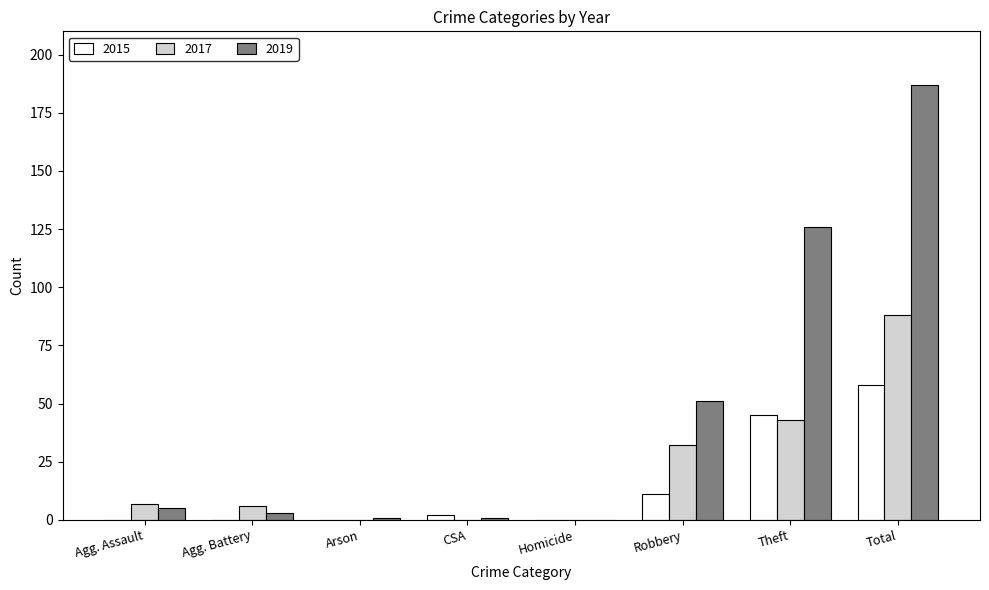

True or false: 2017 has a value of 88 at Total.

True